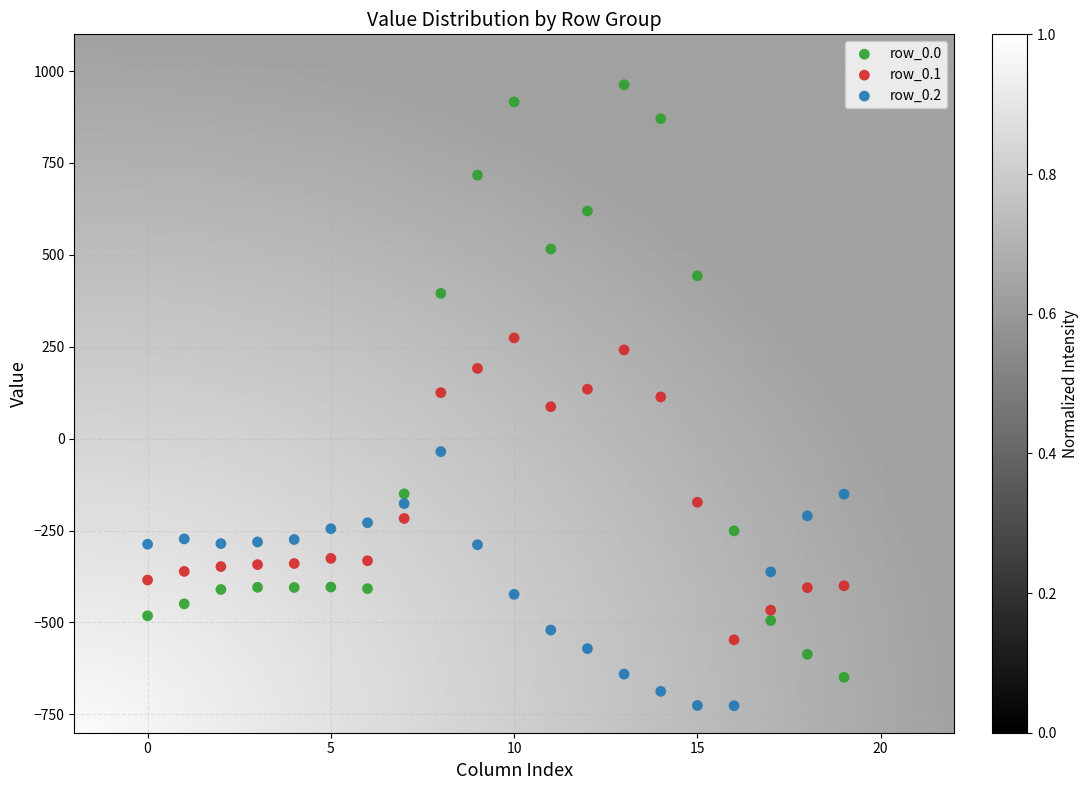

Which series reaches the minimum Y coordinate?

row_0.2